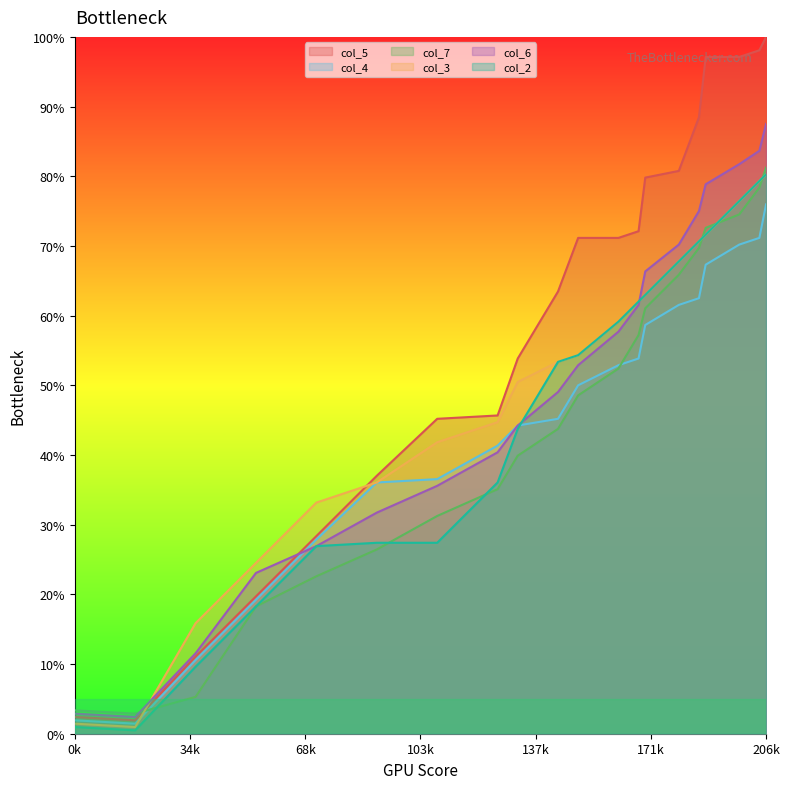

The value of col_5 at 18 is 1.9. True or false?

True